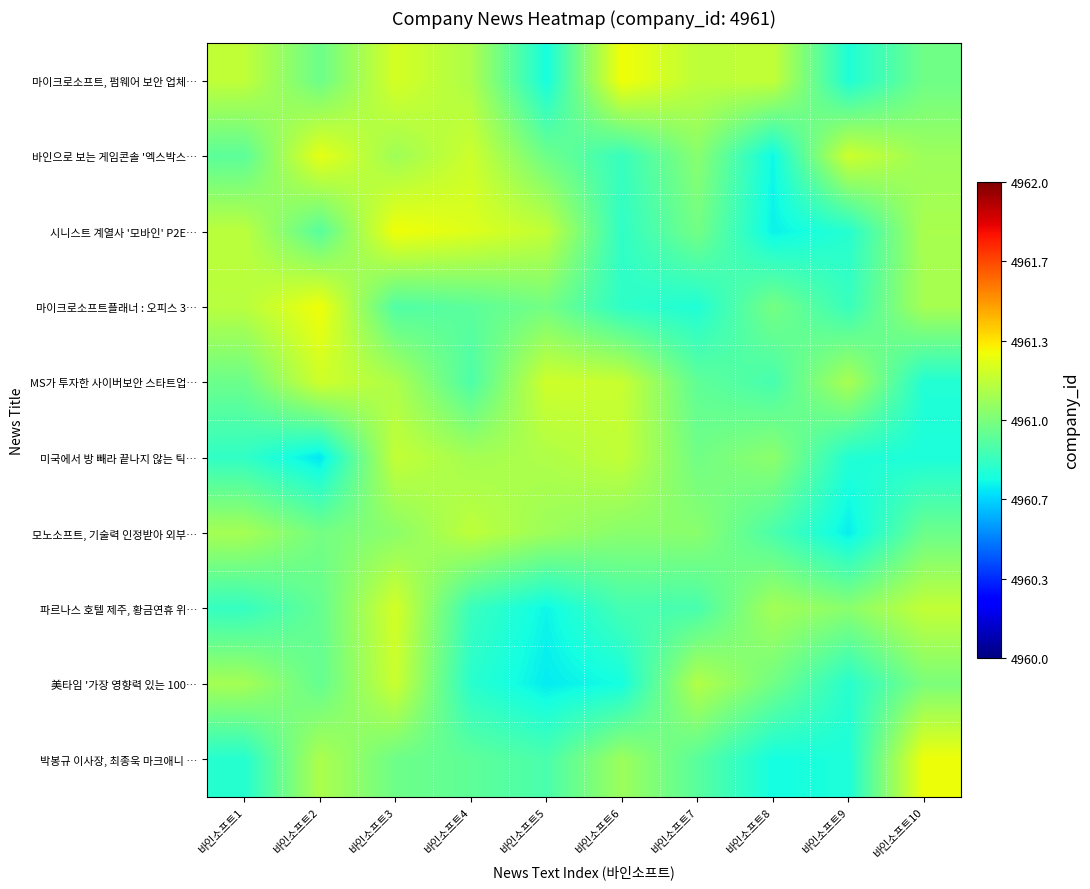

What is the minimum value shown in the chart?

4960.7